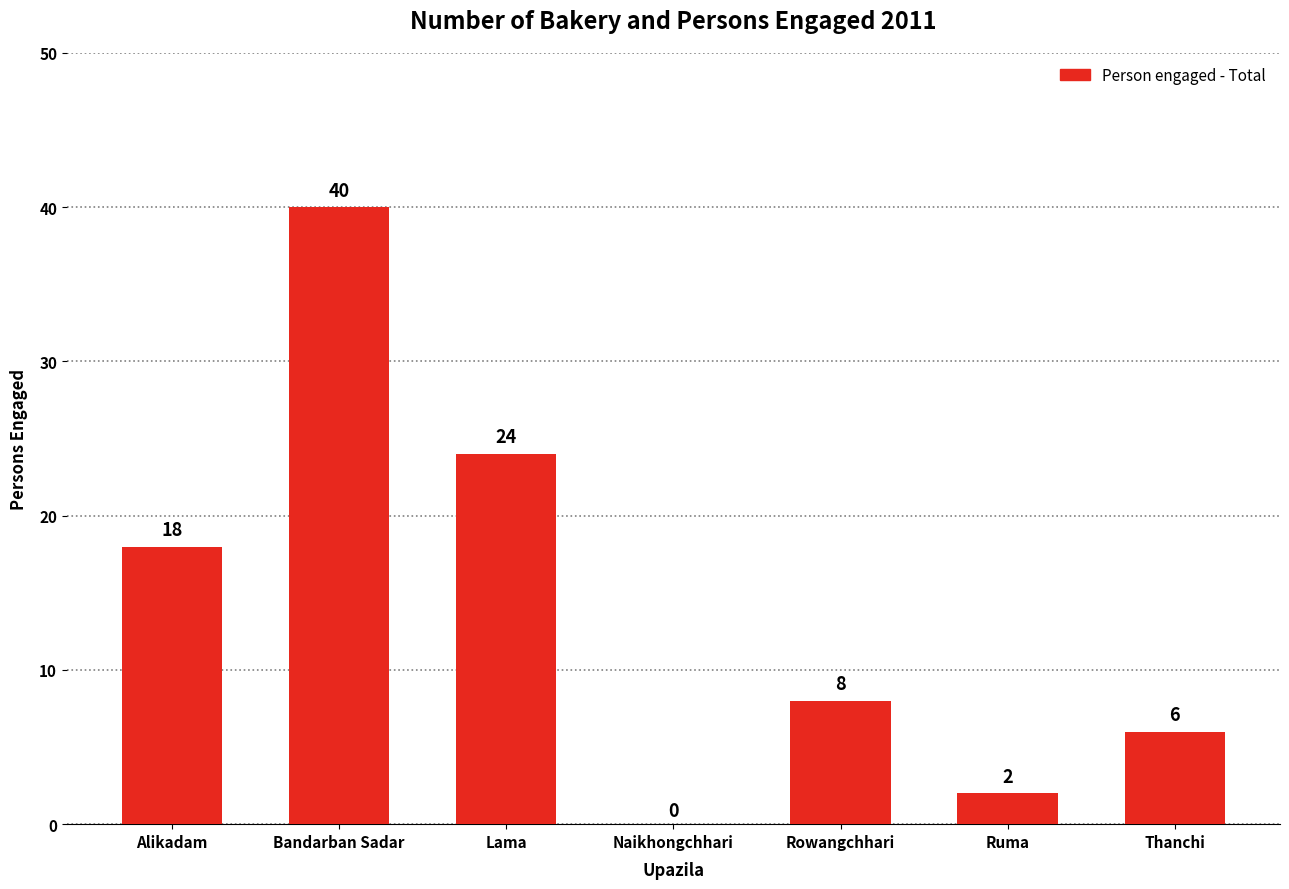

Where is the data nearest to the value 20?

Alikadam